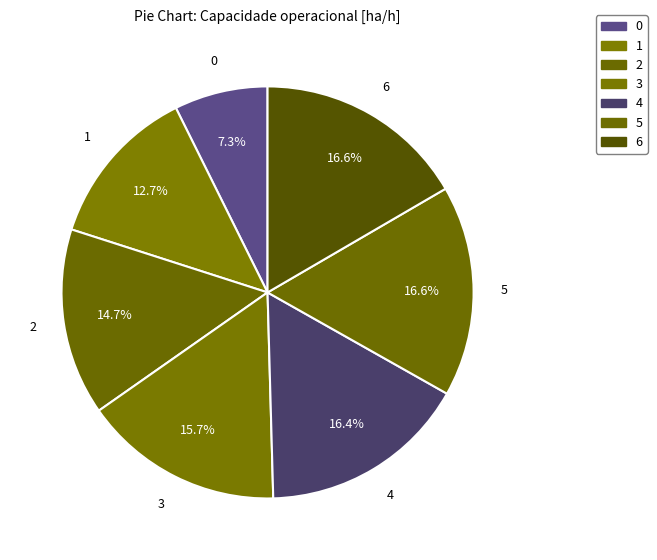

How many slices are in this pie chart?

7